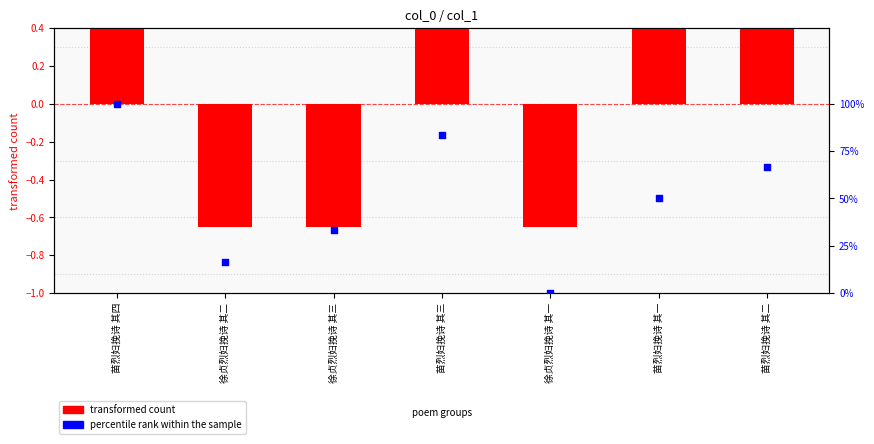

Which series has the largest total across all categories?

percentile rank within the sample